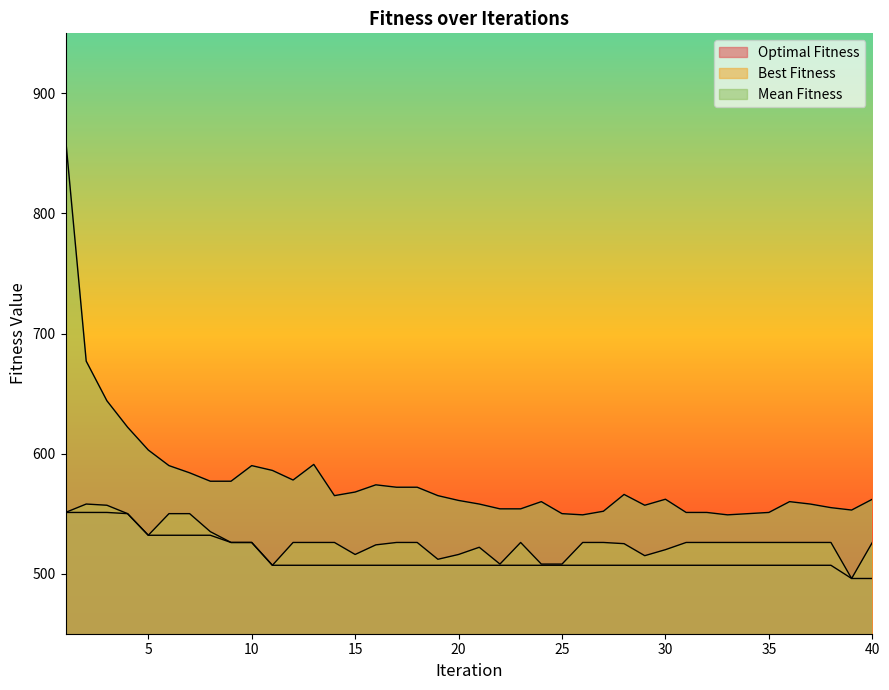

Read the Optimal Fitness value at 21, to the nearest 10.

510